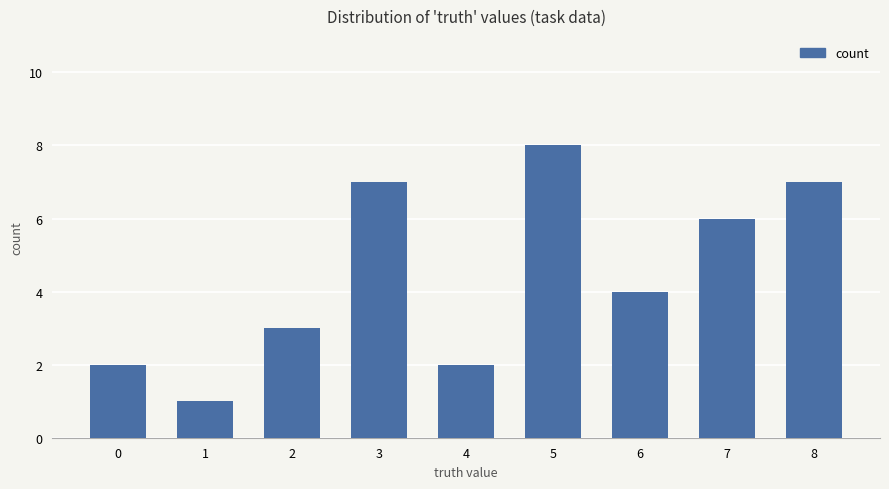

At which label is the value closest to 4?

6